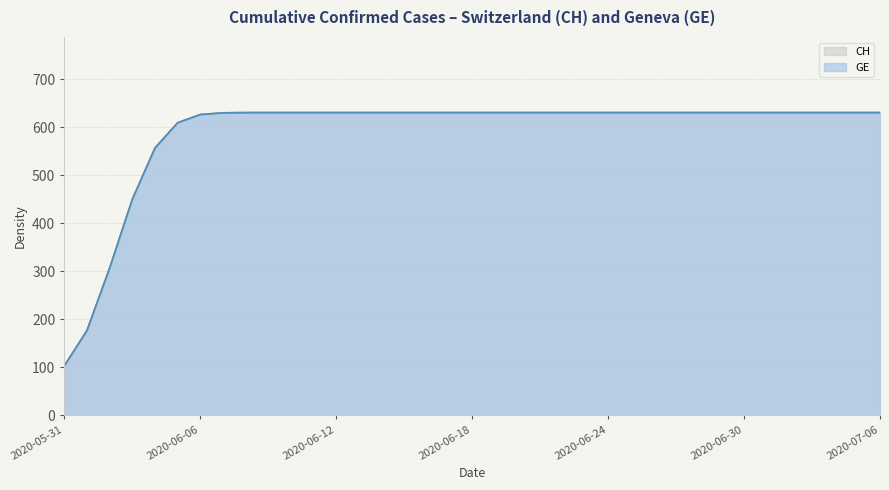

True or false: CH has a value of 631 at 2020-06-27.

True